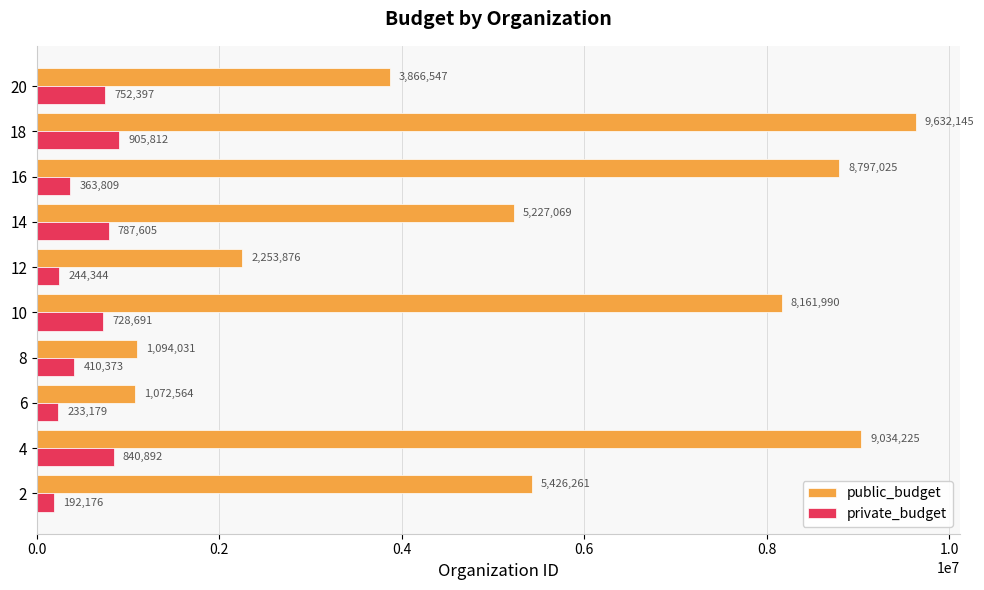

What is the minimum value shown in the chart?

192176.3